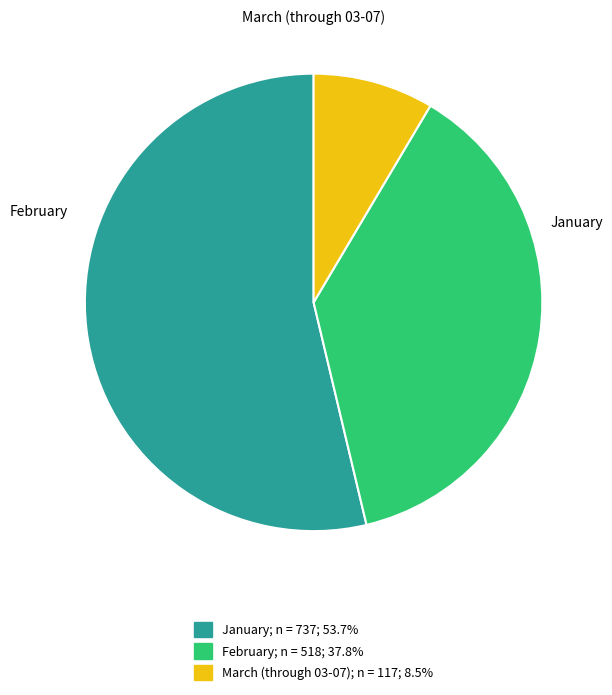

Approximately how many times larger is the value at January; n = 737; 53.7% compared to February; n = 518; 37.8%?

1.4